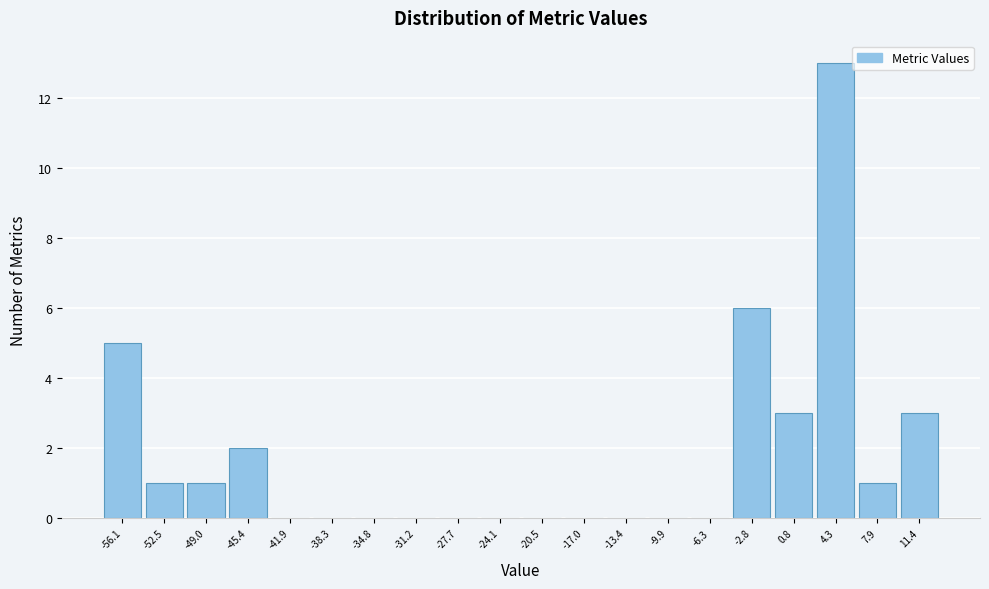

Reading left to right, extract all data points from this chart.

-56.1=5	-52.5=1	-49.0=1	-45.4=2	-41.9=0	-38.3=0	-34.8=0	-31.2=0	-27.7=0	-24.1=0	-20.5=0	-17.0=0	-13.4=0	-9.9=0	-6.3=0	-2.8=6	0.8=3	4.3=13	7.9=1	11.4=3